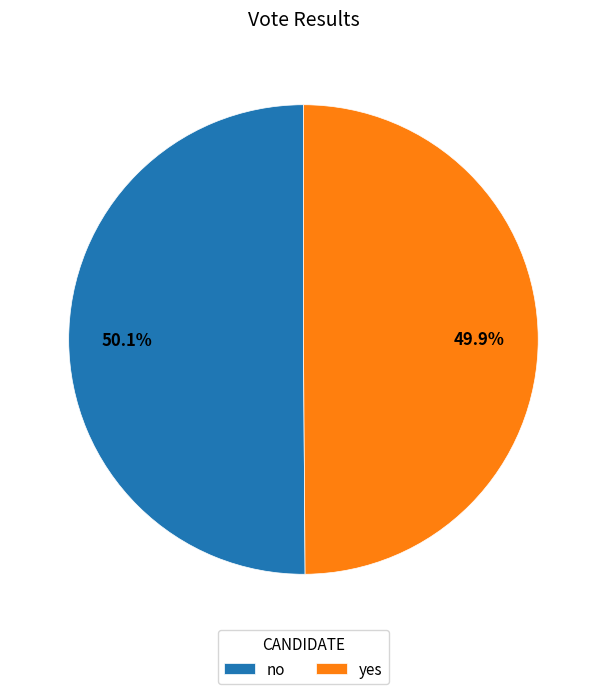

The yes slice represents 50% of the pie. True or false?

True